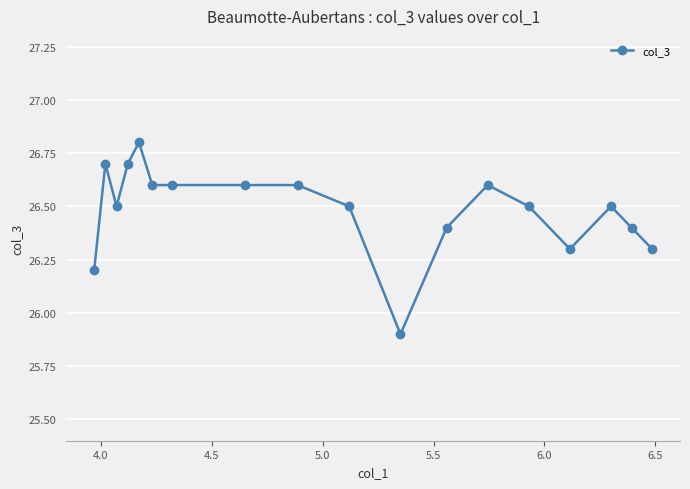

What is the difference between the maximum and minimum values?

0.9